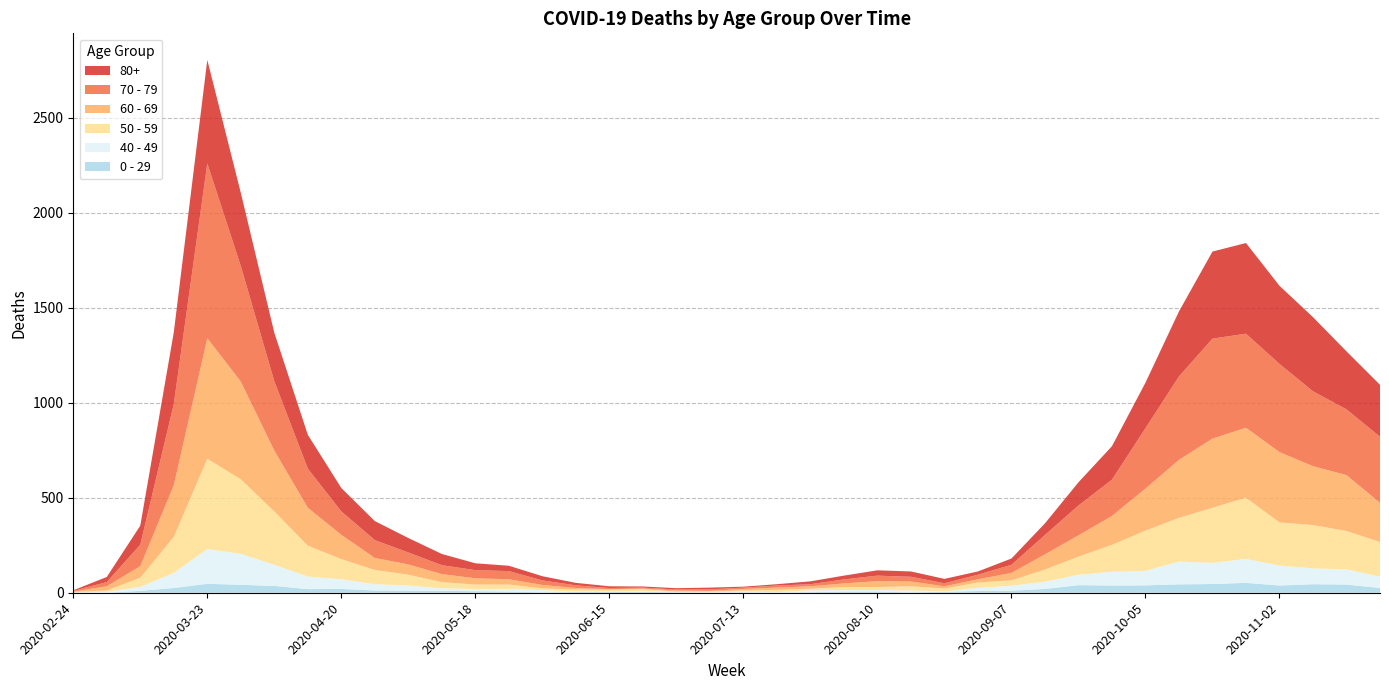

Reading left to right, list all the values displayed in this chart.

80+: 2020-02-24=3	2020-03-02=27	2020-03-09=100	2020-03-16=377	2020-03-23=544	2020-03-30=385	2020-04-06=255	2020-04-13=178	2020-04-20=123	2020-04-27=100	2020-05-04=76	2020-05-11=59	2020-05-18=36	2020-05-25=28	2020-06-01=22	2020-06-08=13	2020-06-15=9	2020-06-22=6	2020-06-29=7	2020-07-06=9	2020-07-13=5	2020-07-20=7	2020-07-27=15	2020-08-03=20	2020-08-10=28	2020-08-17=28	2020-08-24=23	2020-08-31=17	2020-09-07=33	2020-09-14=61	2020-09-21=122	2020-09-28=176	2020-10-05=239	2020-10-12=342	2020-10-19=458	2020-10-26=477	2020-11-02=411	2020-11-09=390	2020-11-16=305	2020-11-23=273
70 - 79: 2020-02-24=4	2020-03-02=22	2020-03-09=113	2020-03-16=427	2020-03-23=920	2020-03-30=608	2020-04-06=365	2020-04-13=206	2020-04-20=123	2020-04-27=94	2020-05-04=63	2020-05-11=47	2020-05-18=43	2020-05-25=43	2020-06-01=24	2020-06-08=14	2020-06-15=6	2020-06-22=5	2020-06-29=5	2020-07-06=8	2020-07-13=7	2020-07-20=11	2020-07-27=11	2020-08-03=21	2020-08-10=29	2020-08-17=25	2020-08-24=16	2020-08-31=24	2020-09-07=43	2020-09-14=102	2020-09-21=157	2020-09-28=191	2020-10-05=318	2020-10-12=439	2020-10-19=526	2020-10-26=495	2020-11-02=464	2020-11-09=394	2020-11-16=346	2020-11-23=348
60 - 69: 2020-02-24=2	2020-03-02=22	2020-03-09=61	2020-03-16=272	2020-03-23=634	2020-03-30=514	2020-04-06=320	2020-04-13=199	2020-04-20=128	2020-04-27=63	2020-05-04=54	2020-05-11=42	2020-05-18=33	2020-05-25=28	2020-06-01=18	2020-06-08=8	2020-06-15=3	2020-06-22=3	2020-06-29=6	2020-07-06=3	2020-07-13=8	2020-07-20=12	2020-07-27=13	2020-08-03=19	2020-08-10=31	2020-08-17=25	2020-08-24=12	2020-08-31=17	2020-09-07=39	2020-09-14=80	2020-09-21=112	2020-09-28=152	2020-10-05=221	2020-10-12=305	2020-10-19=364	2020-10-26=368	2020-11-02=370	2020-11-09=310	2020-11-16=294	2020-11-23=206
50 - 59: 2020-02-24=3	2020-03-02=7	2020-03-09=48	2020-03-16=190	2020-03-23=475	2020-03-30=392	2020-04-06=281	2020-04-13=163	2020-04-20=106	2020-04-27=75	2020-05-04=57	2020-05-11=33	2020-05-18=23	2020-05-25=23	2020-06-01=9	2020-06-08=10	2020-06-15=8	2020-06-22=9	2020-06-29=3	2020-07-06=5	2020-07-13=6	2020-07-20=12	2020-07-27=8	2020-08-03=16	2020-08-10=16	2020-08-17=22	2020-08-24=15	2020-08-31=28	2020-09-07=28	2020-09-14=64	2020-09-21=95	2020-09-28=142	2020-10-05=212	2020-10-12=230	2020-10-19=290	2020-10-26=322	2020-11-02=227	2020-11-09=228	2020-11-16=202	2020-11-23=182
40 - 49: 2020-02-24=0	2020-03-02=5	2020-03-09=21	2020-03-16=79	2020-03-23=183	2020-03-30=163	2020-04-06=111	2020-04-13=66	2020-04-20=51	2020-04-27=33	2020-05-04=27	2020-05-11=13	2020-05-18=12	2020-05-25=14	2020-06-01=12	2020-06-08=3	2020-06-15=2	2020-06-22=5	2020-06-29=1	2020-07-06=1	2020-07-13=4	2020-07-20=2	2020-07-27=10	2020-08-03=8	2020-08-10=8	2020-08-17=10	2020-08-24=2	2020-08-31=17	2020-09-07=26	2020-09-14=38	2020-09-21=55	2020-09-28=72	2020-10-05=76	2020-10-12=120	2020-10-19=111	2020-10-26=126	2020-11-02=105	2020-11-09=83	2020-11-16=80	2020-11-23=60
0 - 29: 2020-02-24=1	2020-03-02=0	2020-03-09=10	2020-03-16=25	2020-03-23=47	2020-03-30=42	2020-04-06=36	2020-04-13=19	2020-04-20=20	2020-04-27=12	2020-05-04=11	2020-05-11=10	2020-05-18=8	2020-05-25=6	2020-06-01=2	2020-06-08=4	2020-06-15=6	2020-06-22=5	2020-06-29=2	2020-07-06=1	2020-07-13=2	2020-07-20=1	2020-07-27=3	2020-08-03=6	2020-08-10=6	2020-08-17=2	2020-08-24=5	2020-08-31=9	2020-09-07=11	2020-09-14=20	2020-09-21=40	2020-09-28=38	2020-10-05=39	2020-10-12=44	2020-10-19=46	2020-10-26=52	2020-11-02=38	2020-11-09=45	2020-11-16=43	2020-11-23=25